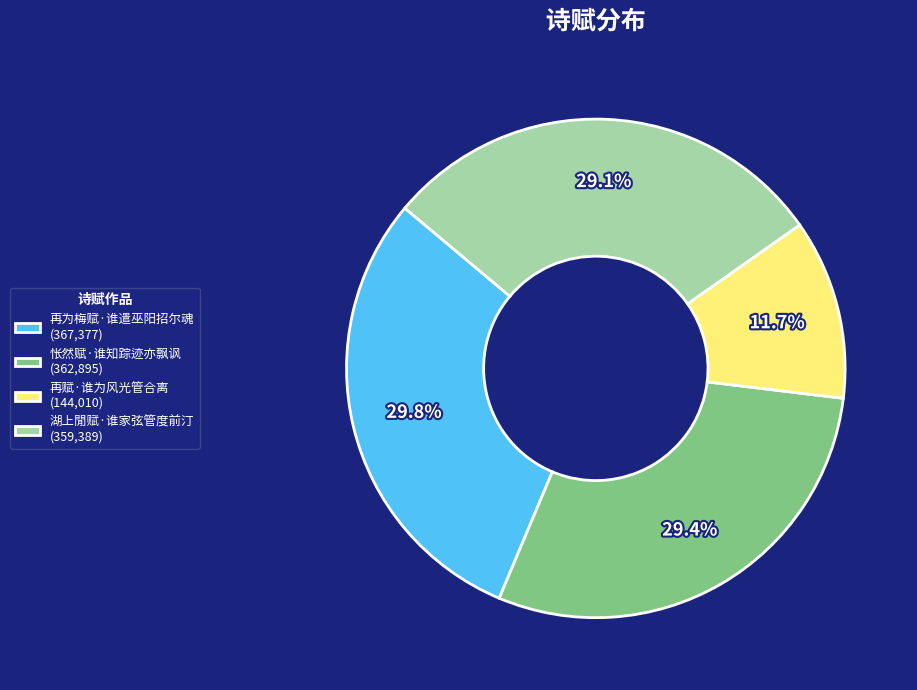

To the nearest percent, what is the difference between the largest and smallest slice percentages?

18%